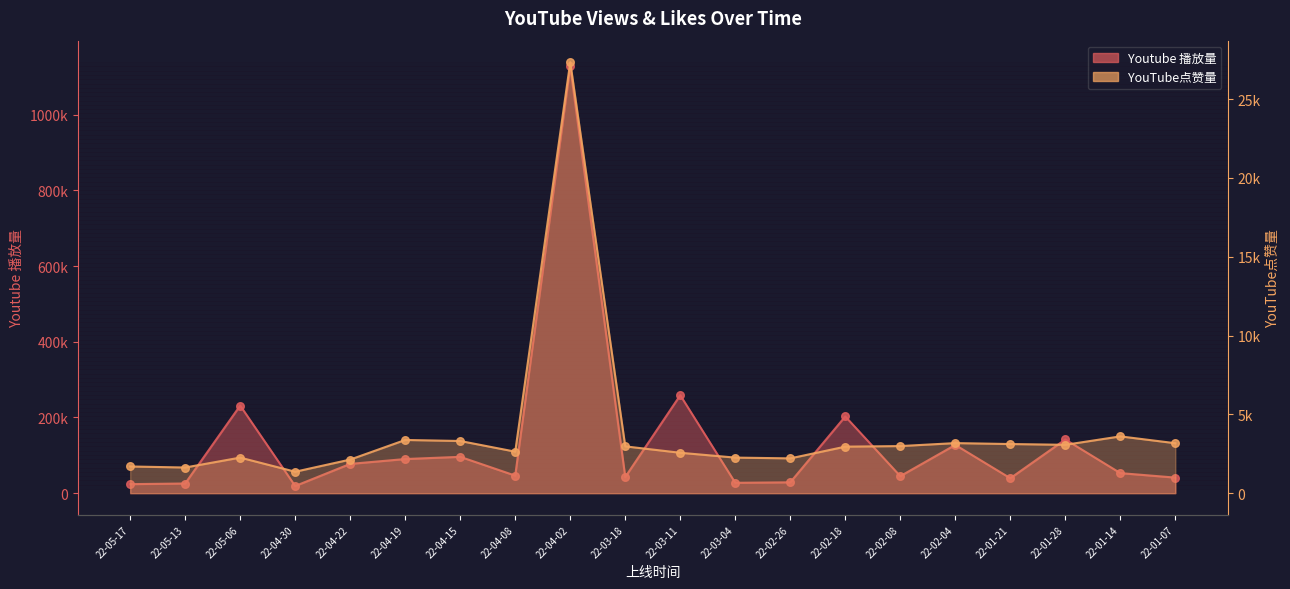

At which category is the sum across all series the highest?

22-04-02